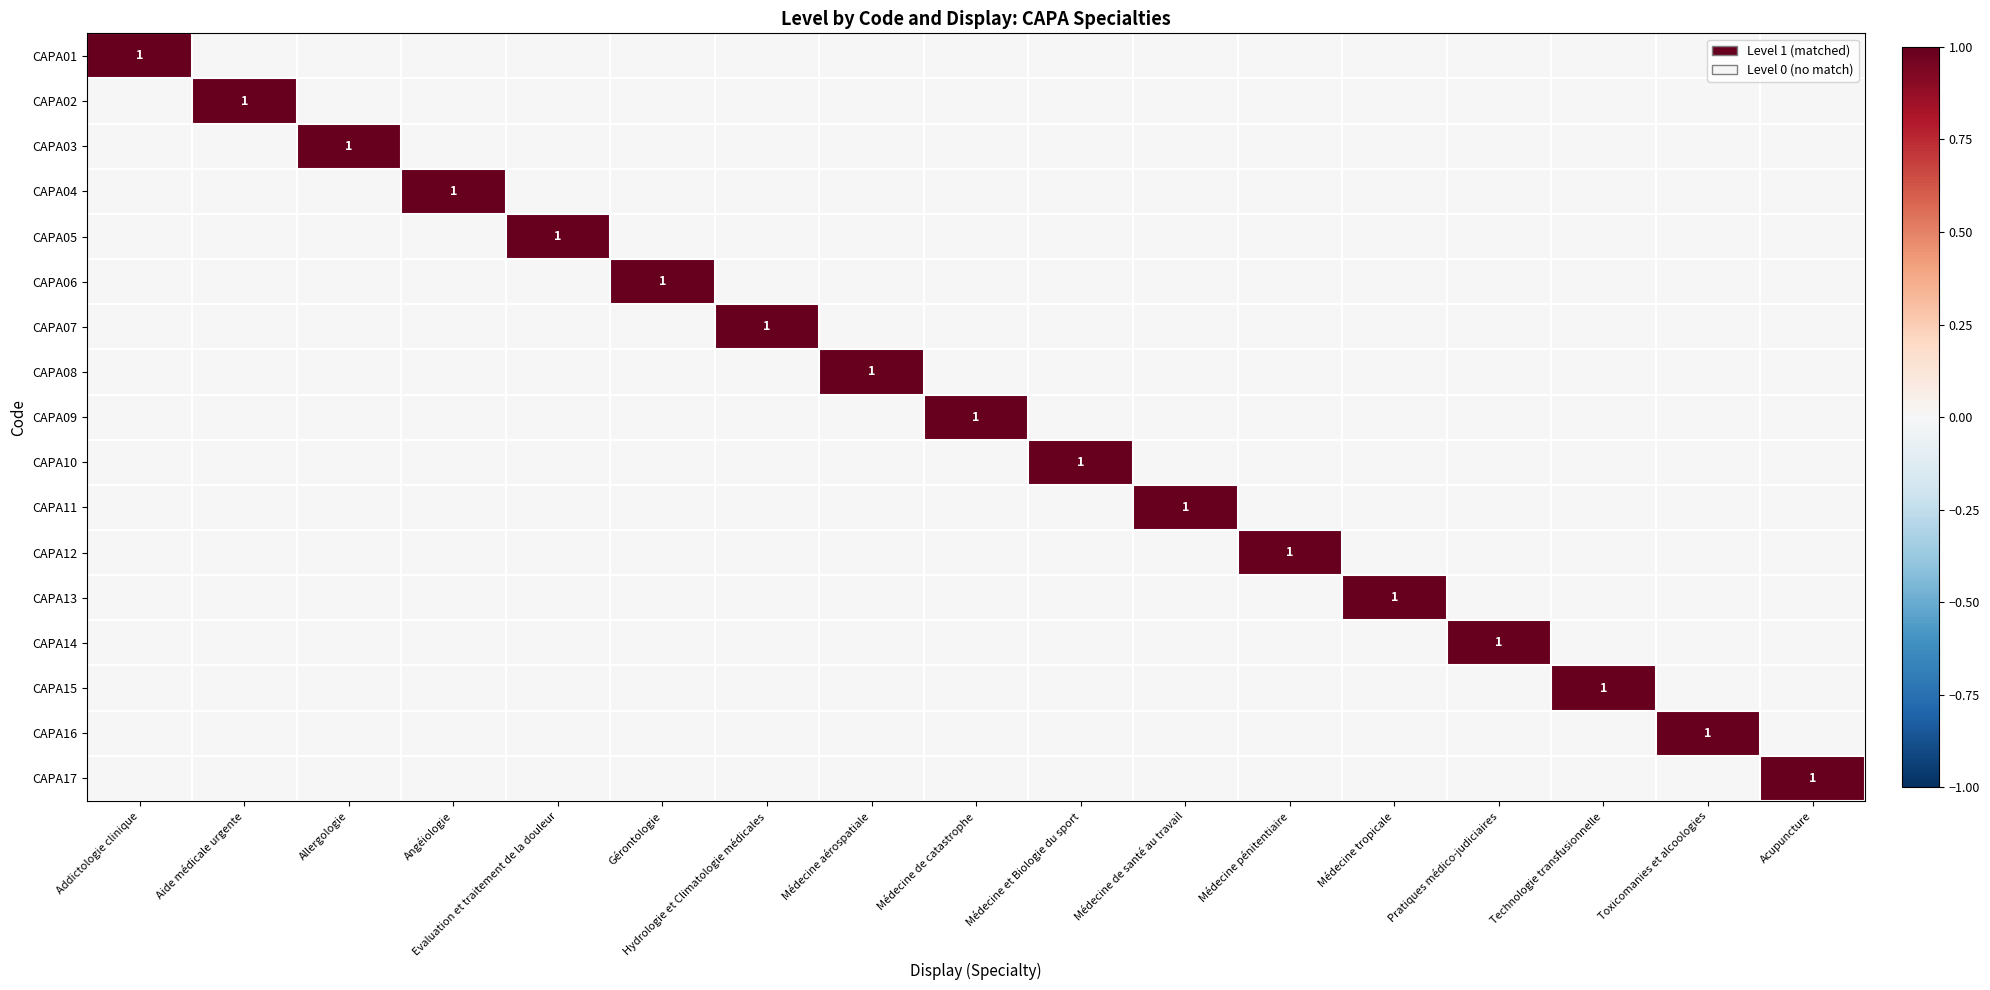

Is it true that CAPA15 equals 1 at Technologie transfusionnelle?

True